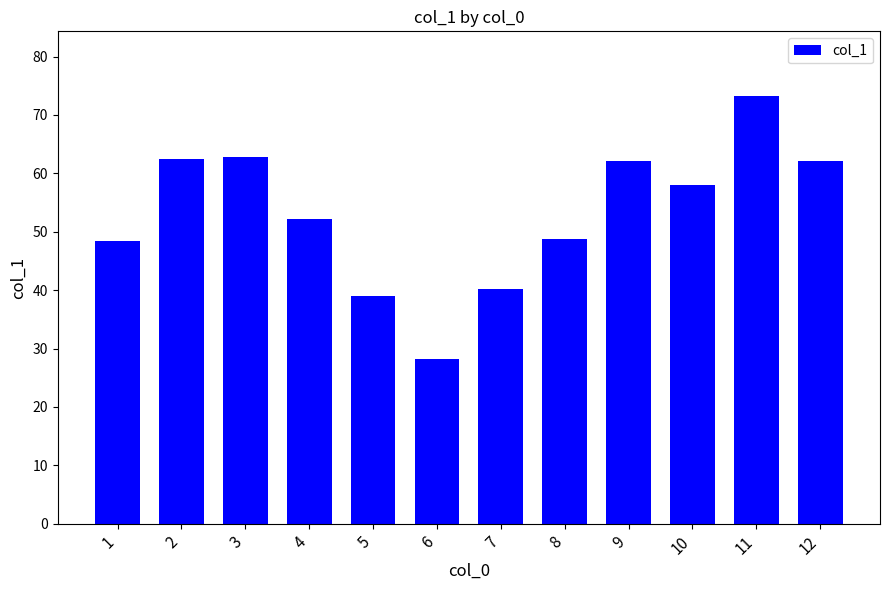

What is the sum of the values at 2 and 10?

120.4